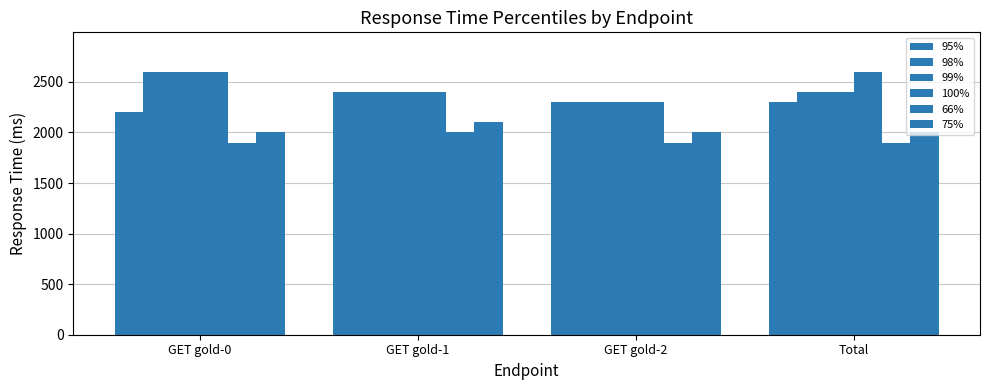

At how many categories does at least one series exceed 2075?

4